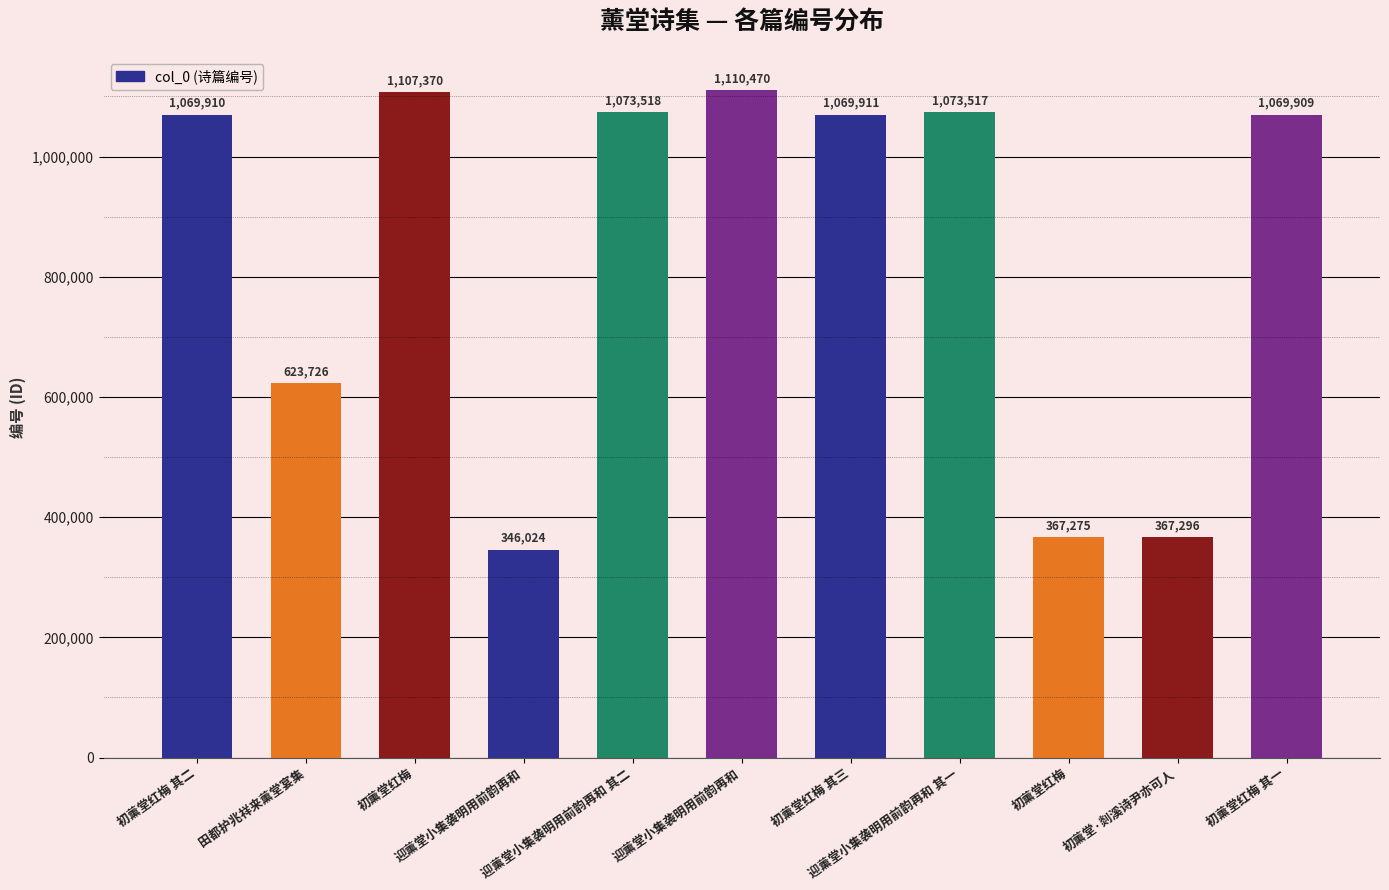

What is the change in value from 迎薰堂小集袭明用前韵再和 to 迎薰堂小集袭明用前韵再和 其一?

+727493